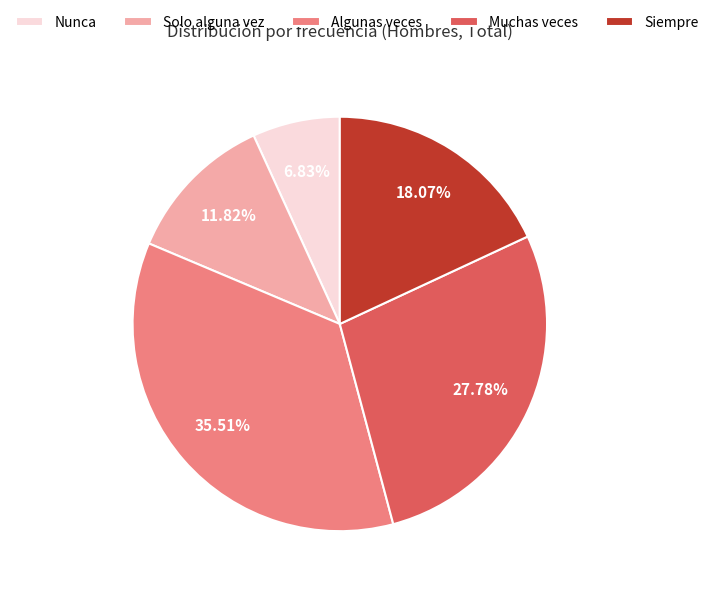

Which slice is the largest?

Algunas veces